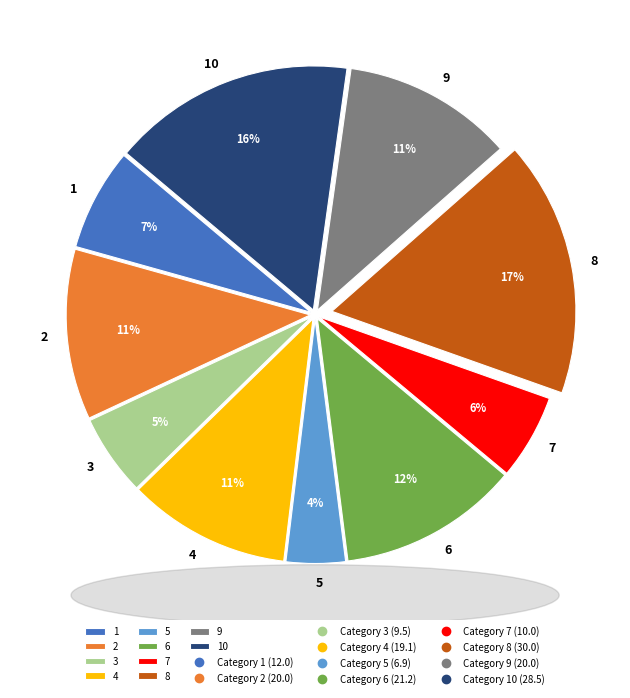

To the nearest percent, what is the difference between the 8 and 6 slice percentages?

5%